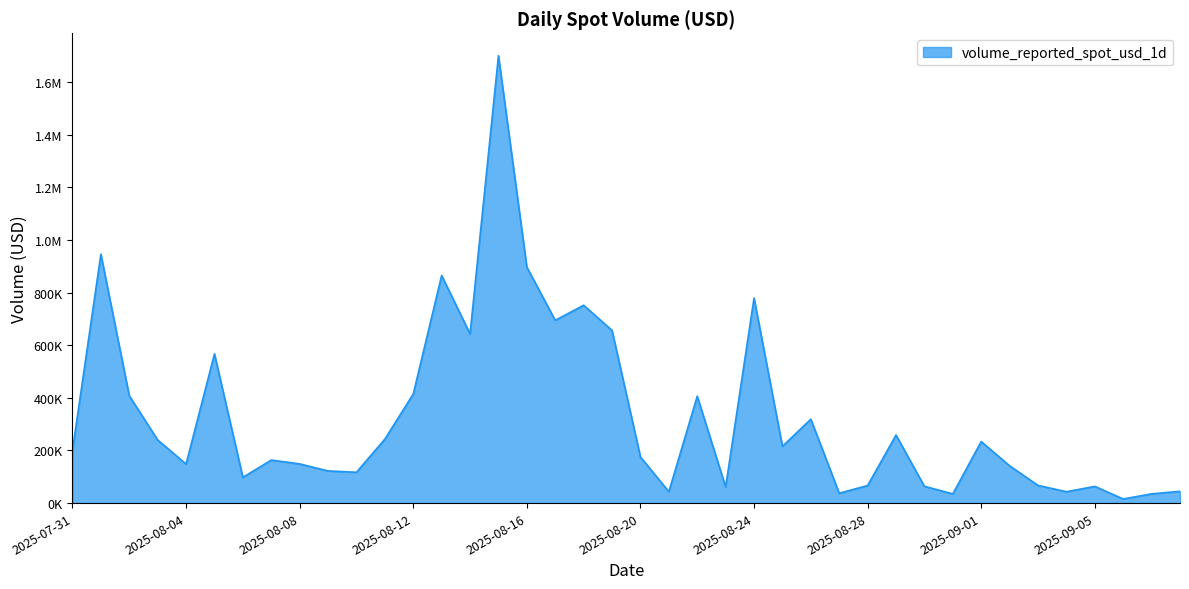

What is the smallest value displayed?

15659.4